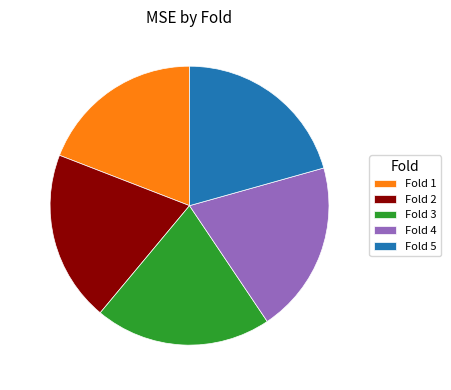

Is it true that Fold 2 is 11% of the pie?

False